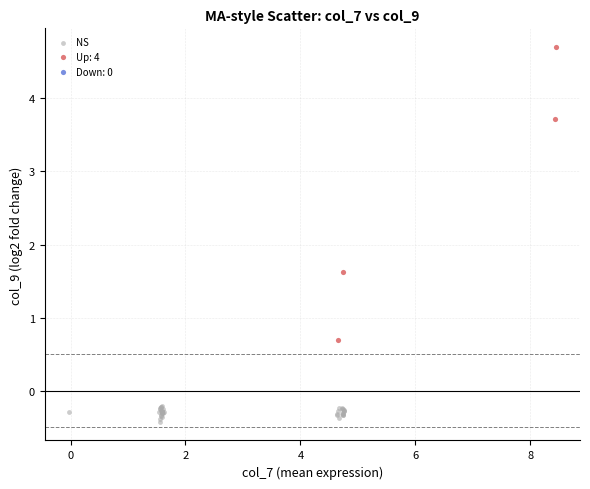

Which series reaches the minimum Y coordinate?

NS